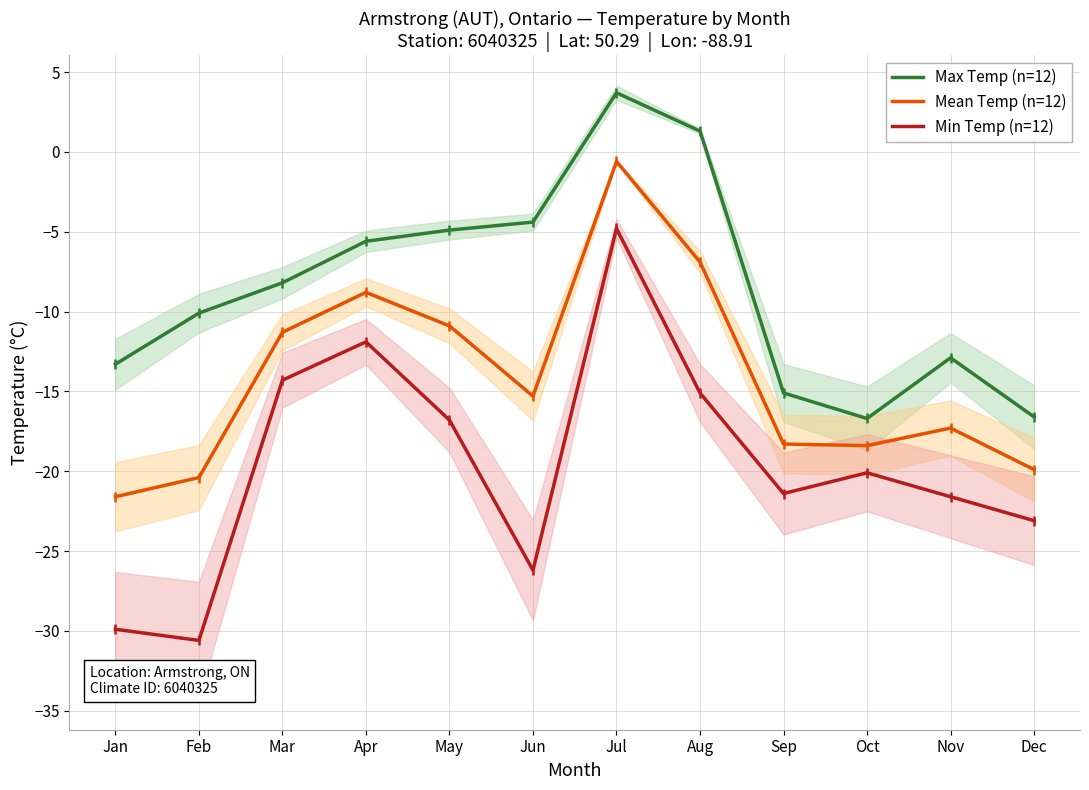

True or false: Min Temp (n=12) and Mean Temp (n=12) cross at least once.

False